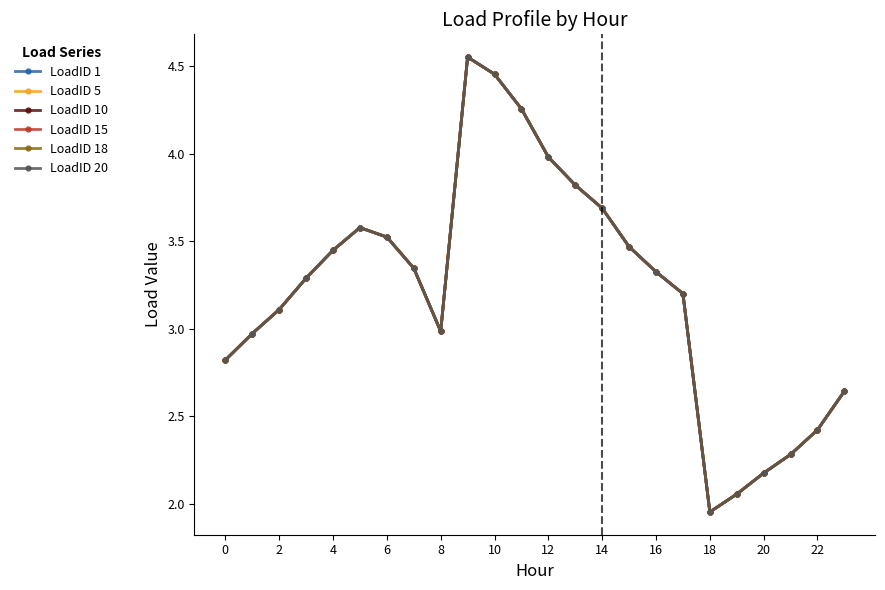

How many interior local peaks does the LoadID 18 series have?

2